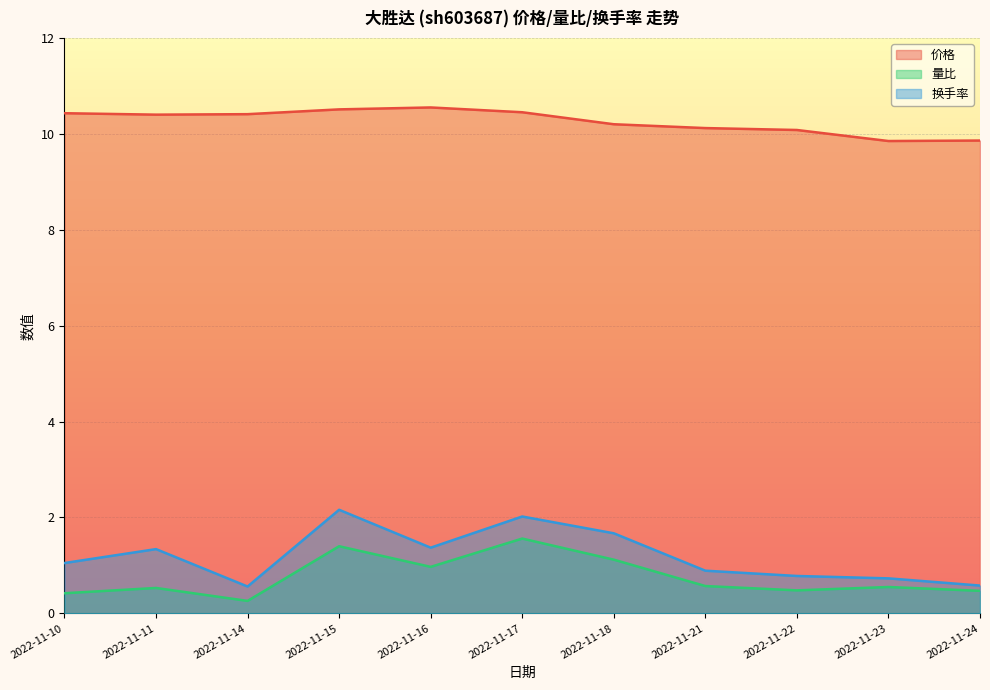

List the series in order of their peak value, highest first.

价格, 换手率, 量比